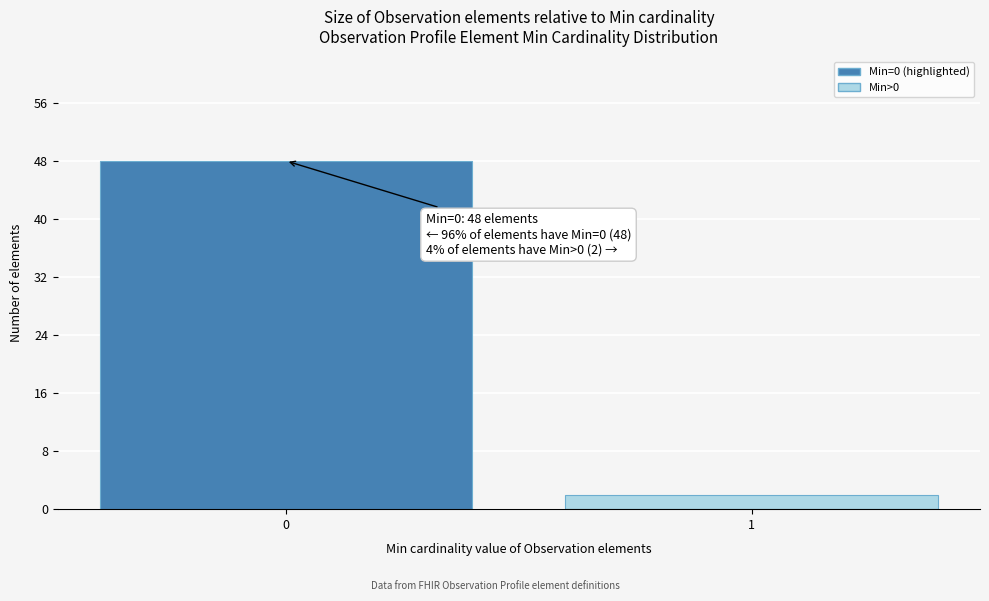

Reading left to right, what are all the values shown in this chart?

0=48	1=2